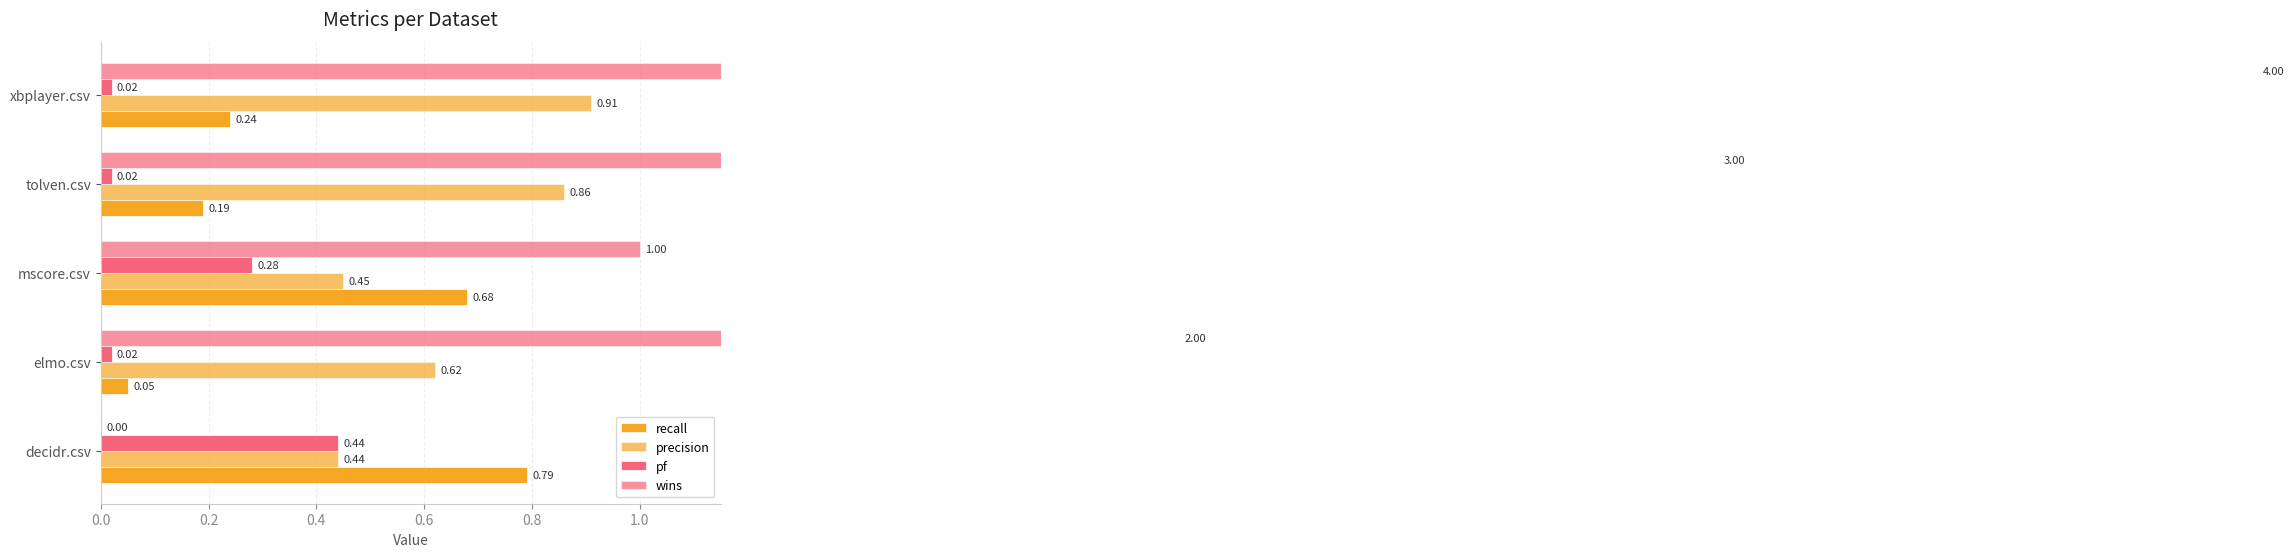

Which series has the largest range (max minus min)?

wins